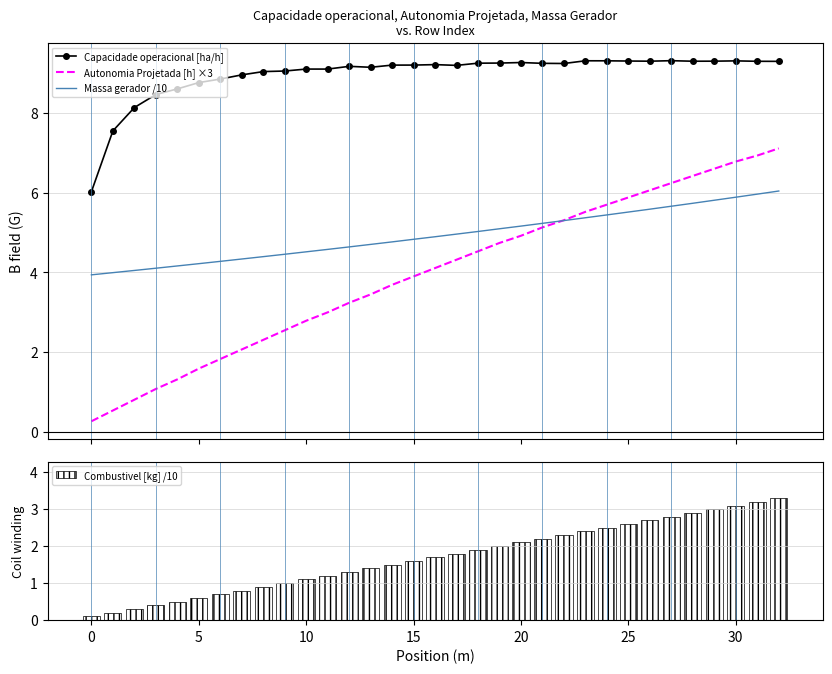

What is the maximum value for Capacidade operacional [ha/h]?

9.3